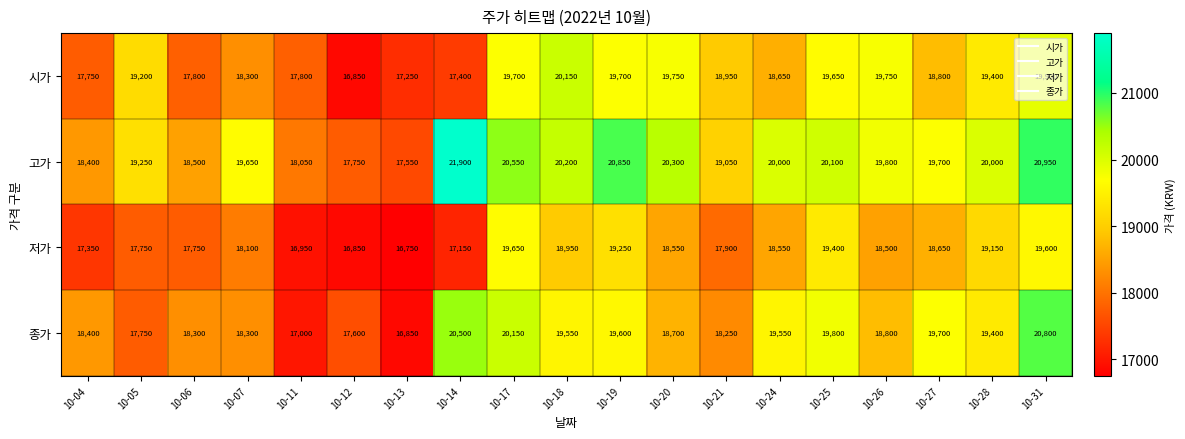

How many distinct data groups are displayed?

4